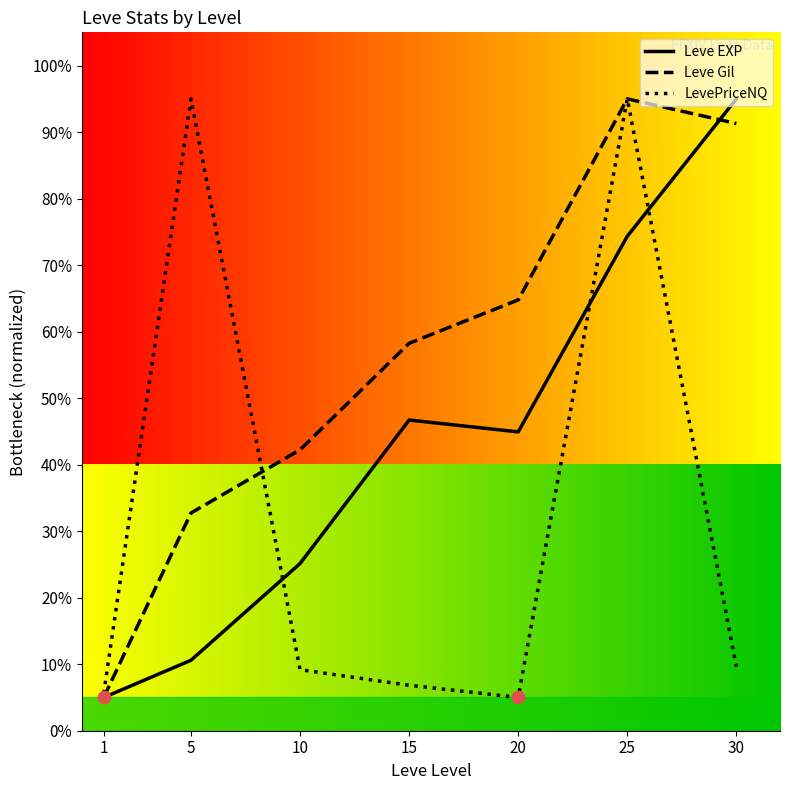

What is the spread (max minus min) of values at 20?

59.8